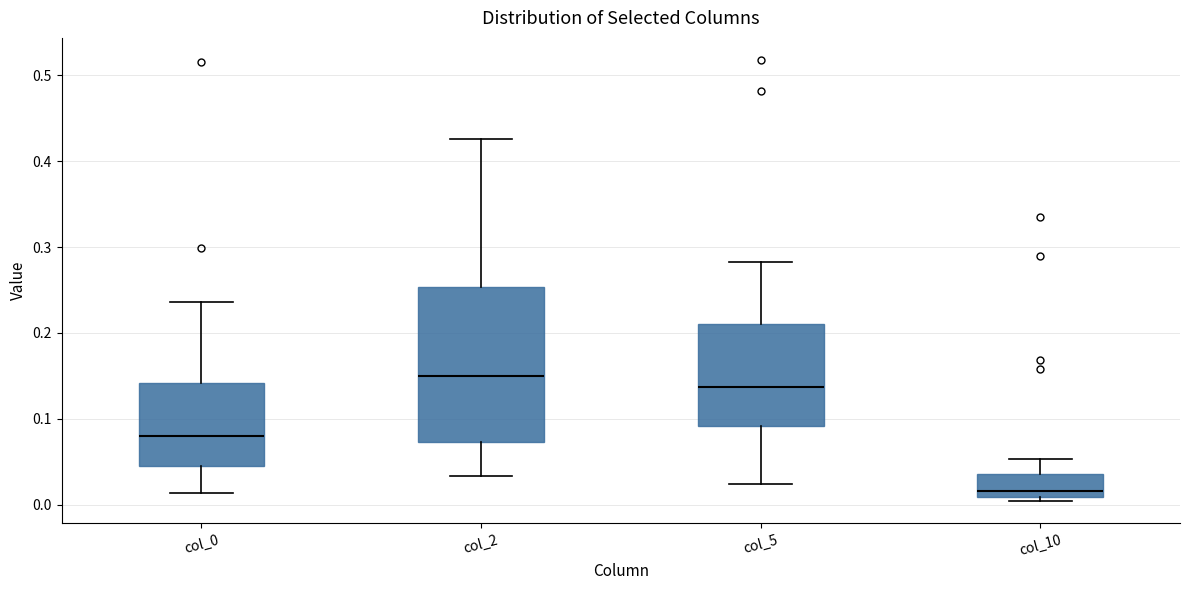

Which box has the highest median line?

col_2